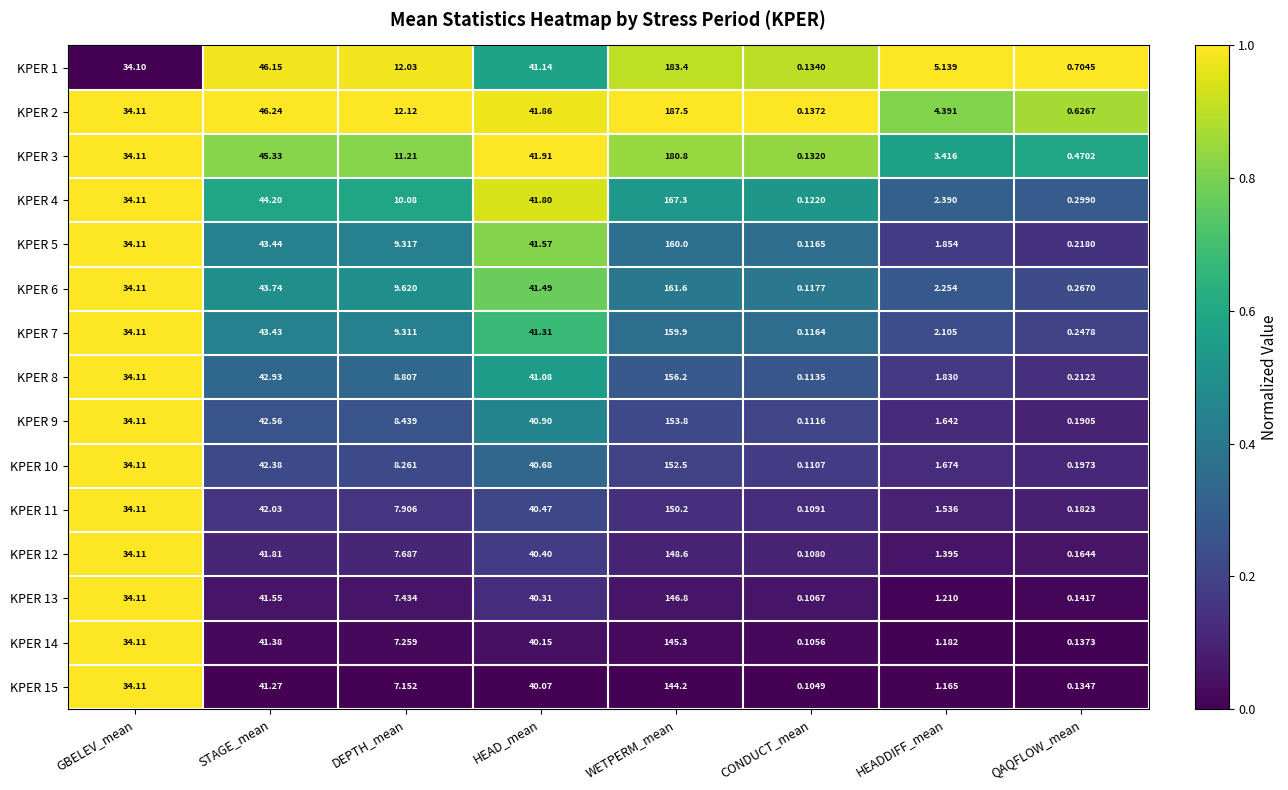

Is the value of KPER 6 at HEADDIFF_mean greater than the value of KPER 5 at WETPERM_mean?

No